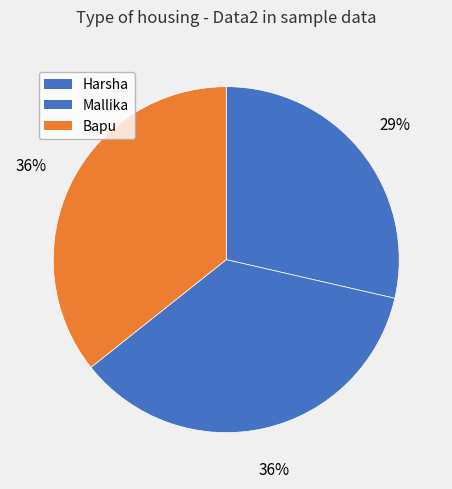

To the nearest percent, what is the difference between the largest and smallest slice percentages?

7%